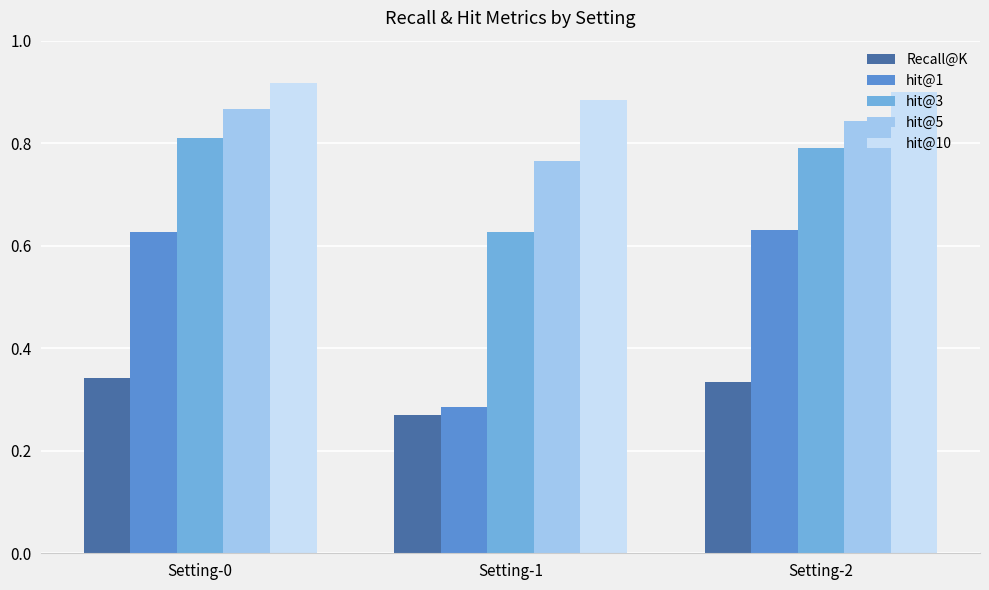

Which series has the widest spread of values?

hit@1